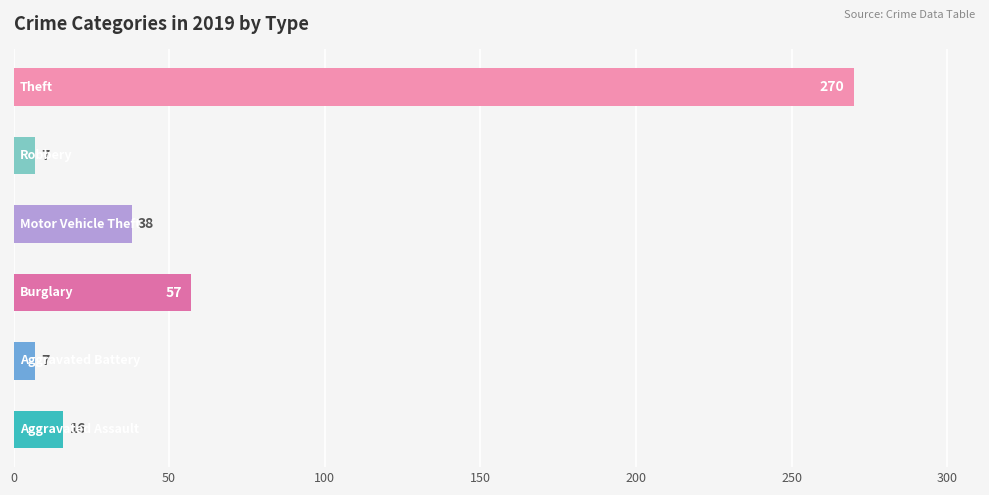

What is the greatest value displayed?

270